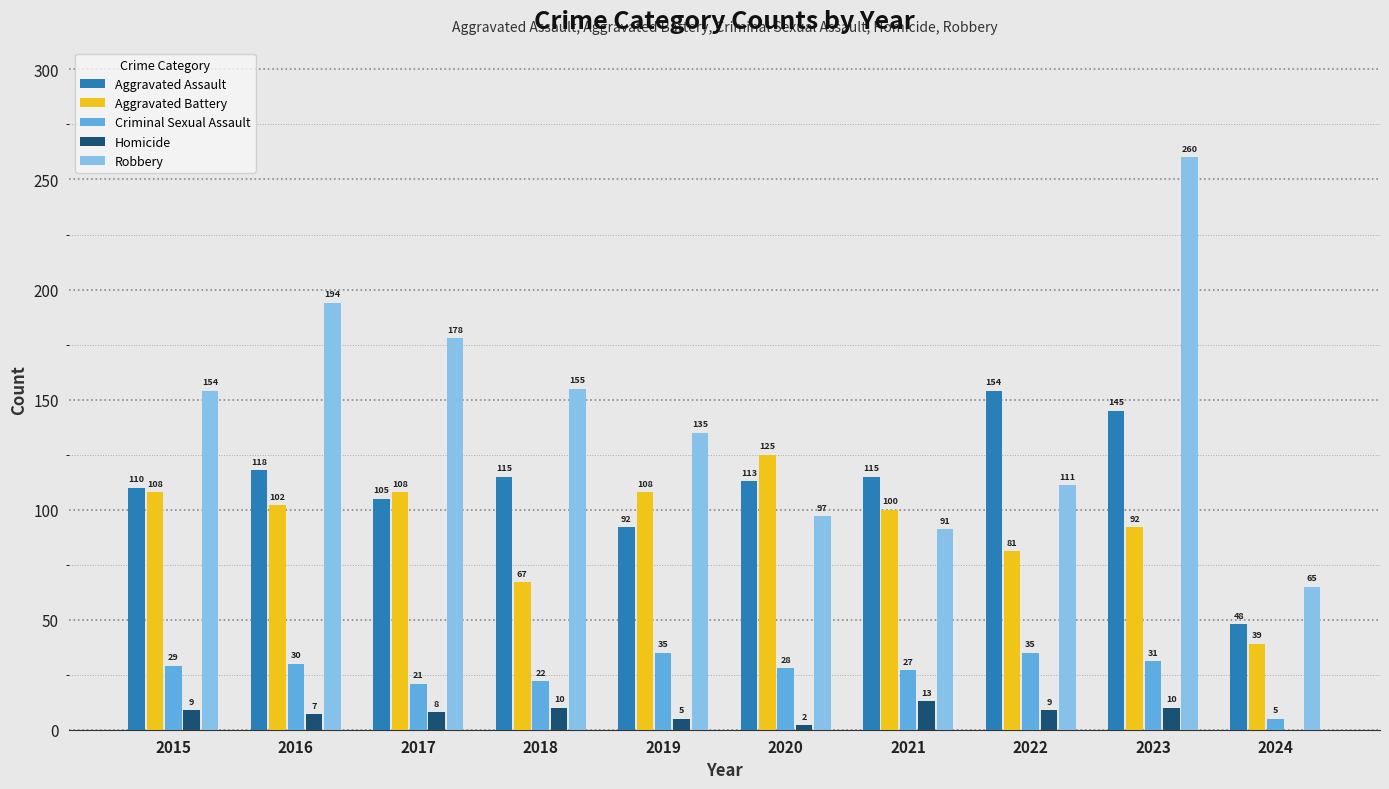

Which series has the largest total across all categories?

Robbery